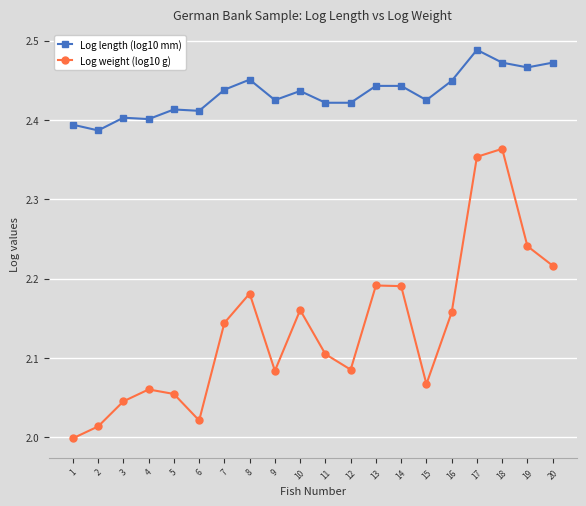

What is the difference between the second highest and second lowest values in the Log weight (log10 g) series?

0.3